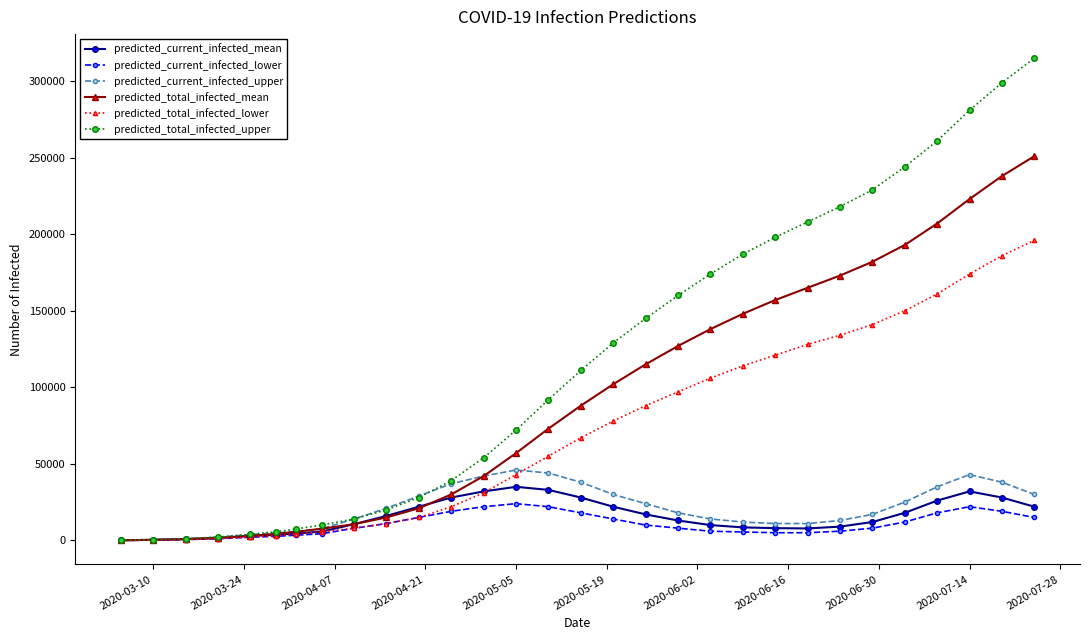

Which series has the largest range (max minus min)?

predicted_total_infected_upper